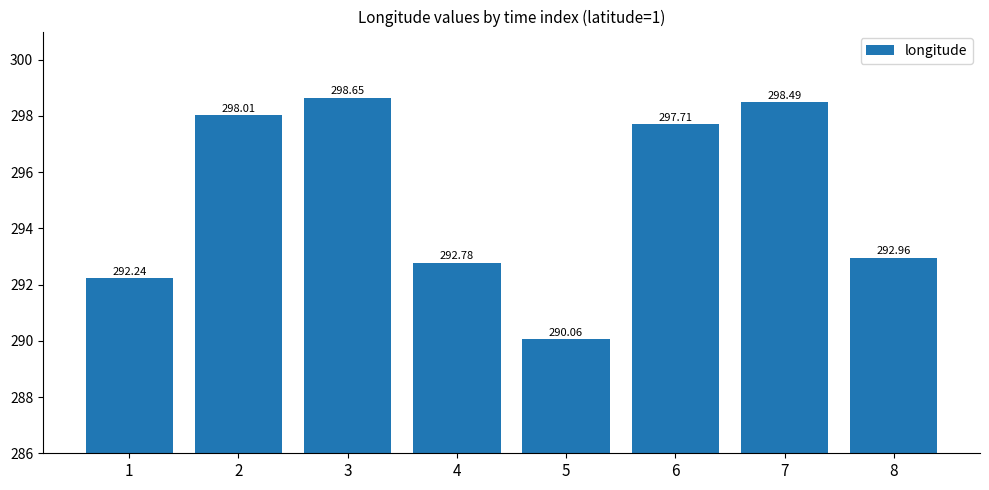

True or false: the data shows 425.3 at 3.

False